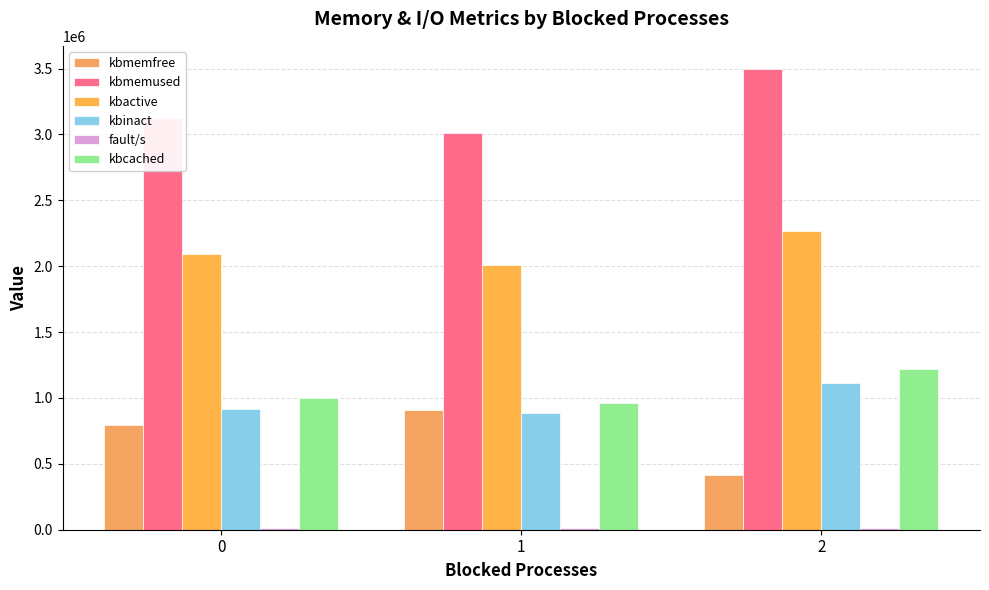

Which series has the largest total across all categories?

kbmemused